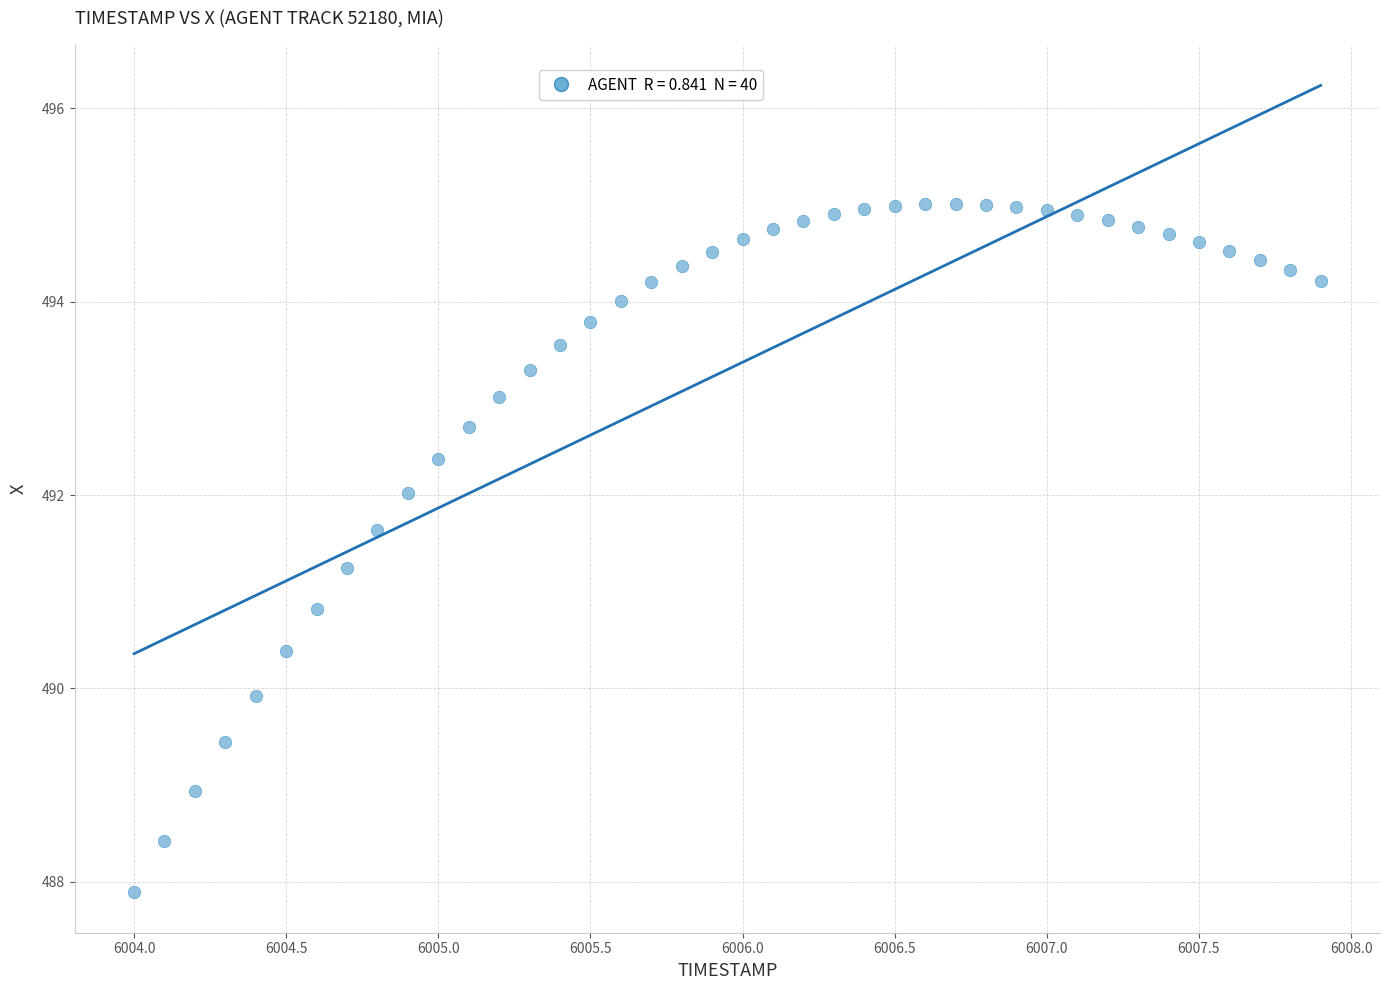

What is the range of Y values (max minus min)?

7.1